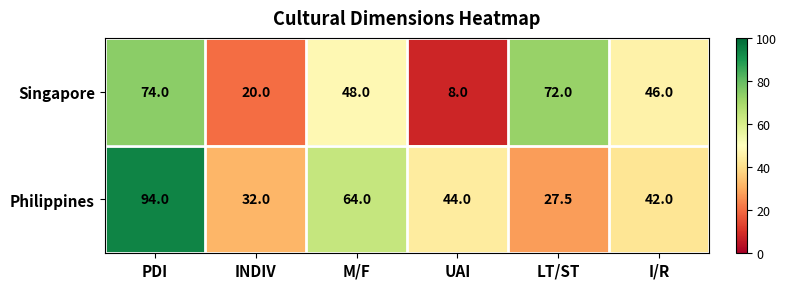

Reading right to left, extract all data points from this chart.

Singapore: 46.0	72.0	8.0	48.0	20.0	74.0
Philippines: 42.0	27.5	44.0	64.0	32.0	94.0